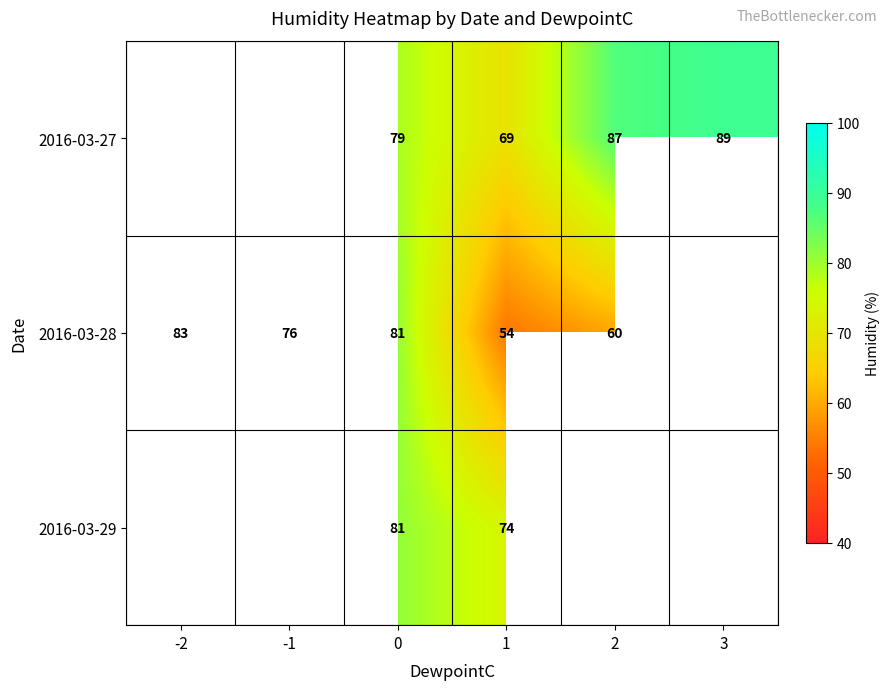

What is the sum of the 2016-03-28 values at -2 and -1?

159